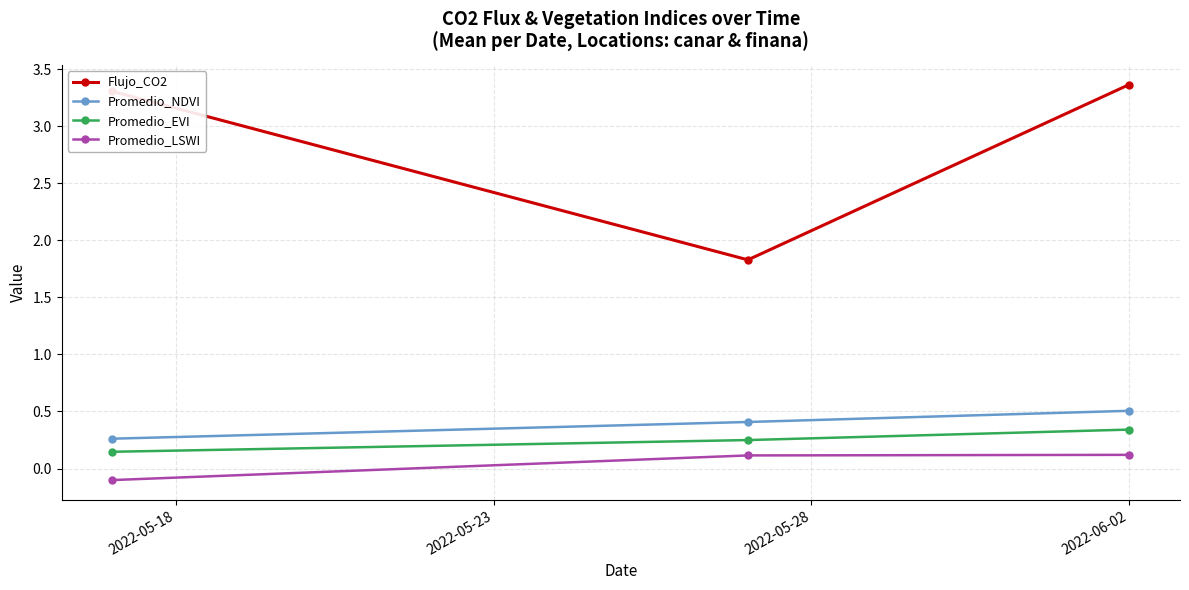

At how many categories does at least one series exceed 1?

3